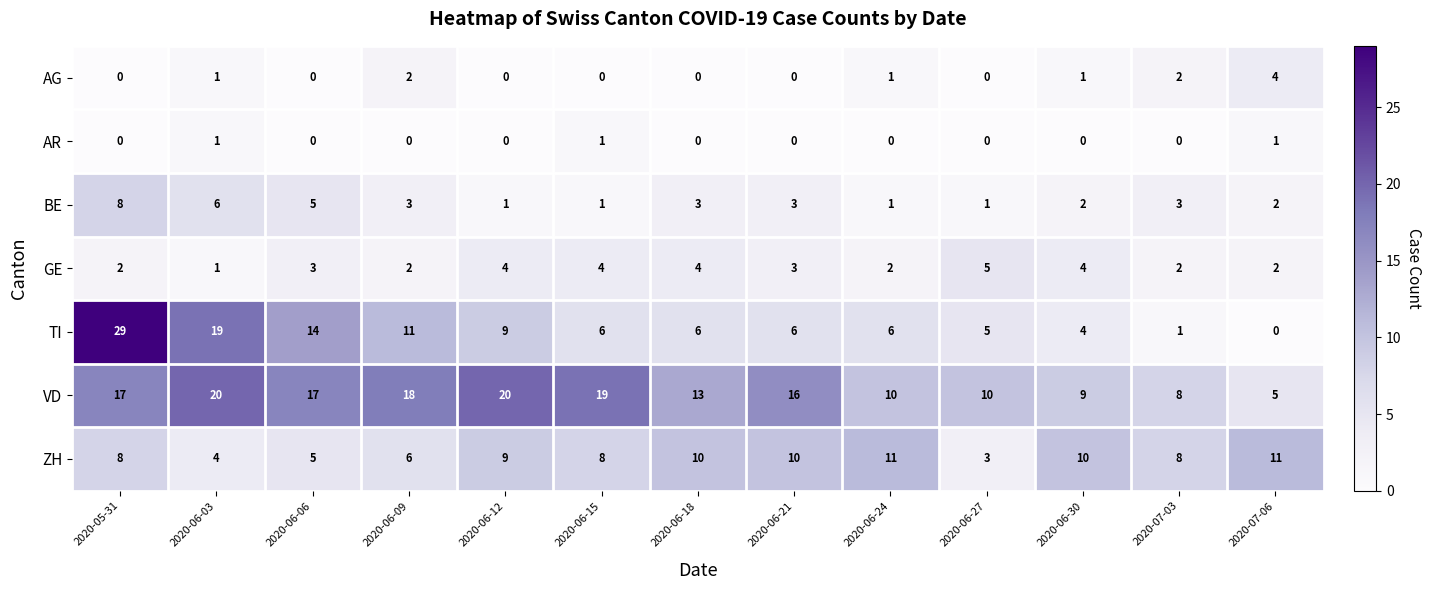

Is it true that VD equals 20 at 2020-06-12?

True